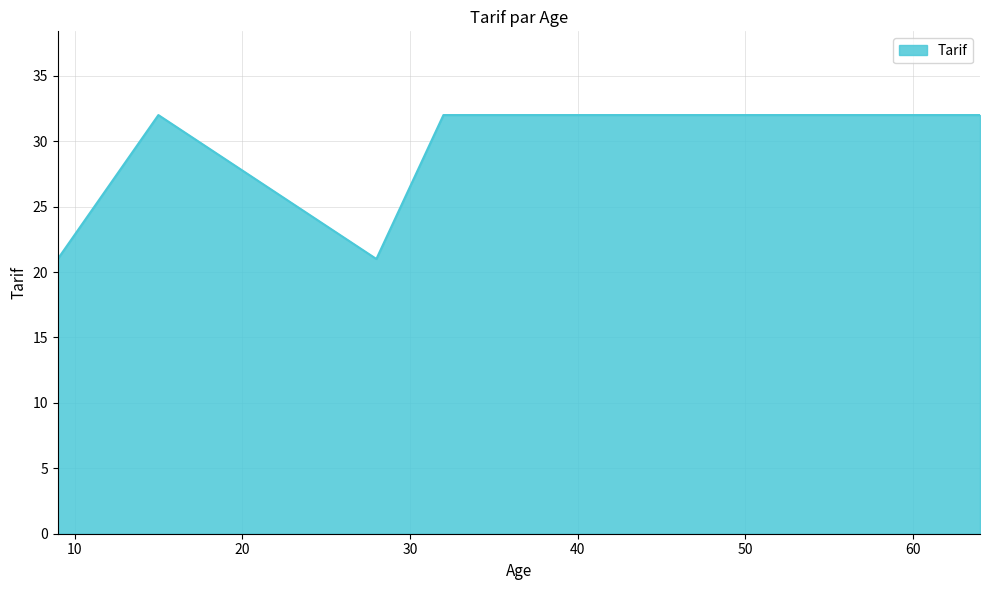

What is the difference between the maximum and minimum values?

11